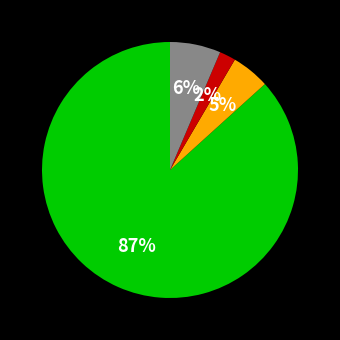

To the nearest percent, what is the average slice percentage?

25%